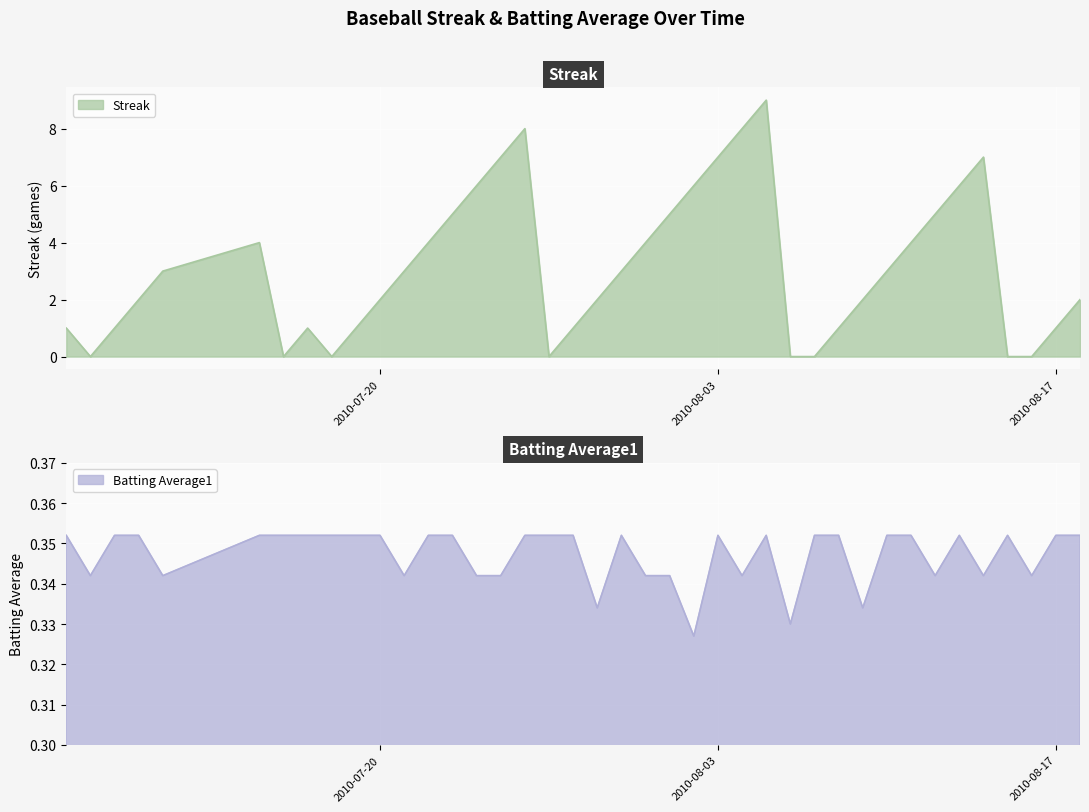

Does the chart display data point markers on the line(s)?

No